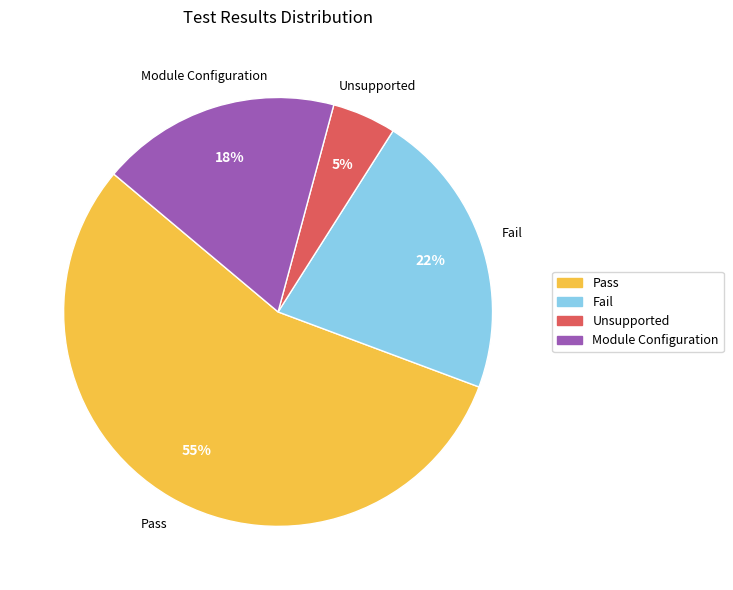

Which has a higher value, Module Configuration or Pass?

Pass